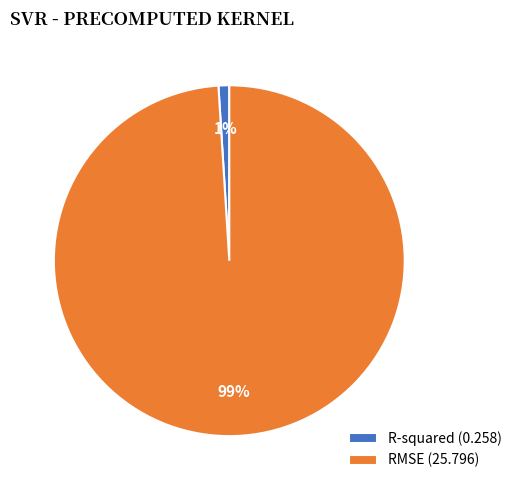

Combined, do RMSE and R-squared account for over 50%?

Yes